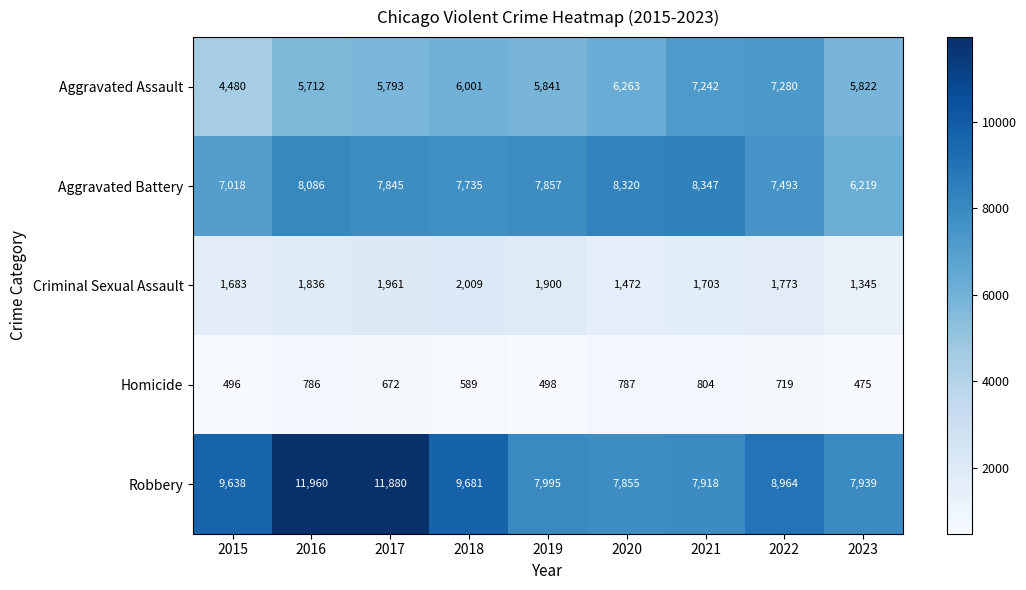

Is the value of Homicide at 2020 greater than the value of Robbery at 2015?

No